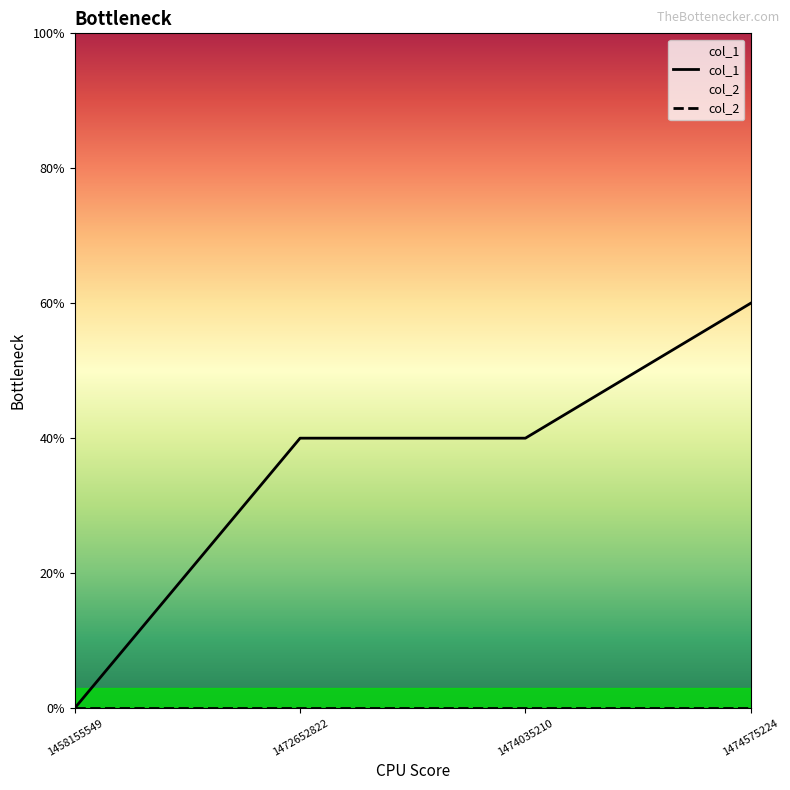

The col_1 series shows 5 at 1474575224. True or false?

False